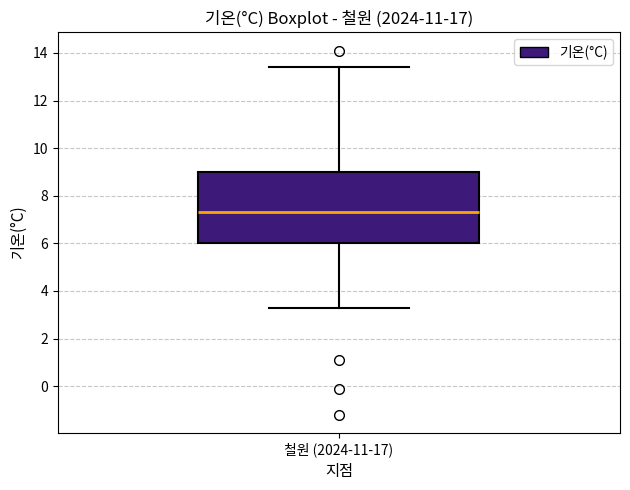

Where is the upper edge of the box for 철원 (2024-11-17) on the y-axis? The values are not printed on the chart, so give them approximately, as read against the axis.

9.0